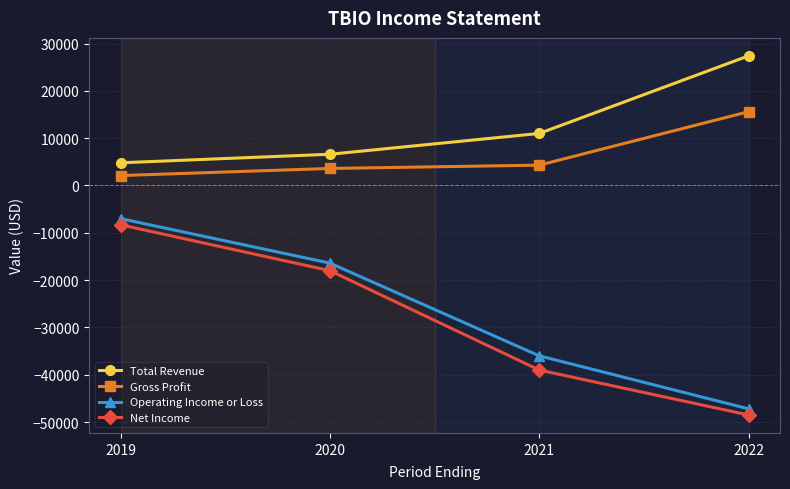

How many lines are shown in the chart?

4